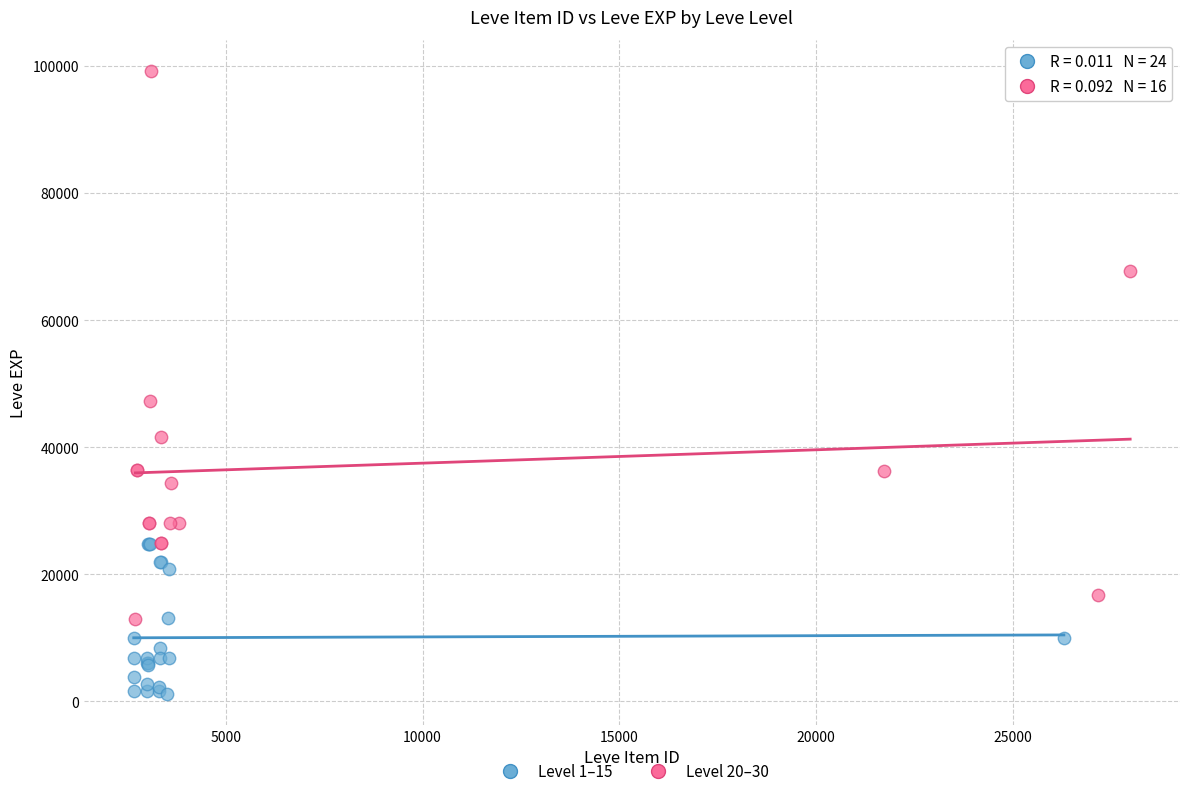

What are all the series names shown in the legend?

Level 1–15, Level 20–30